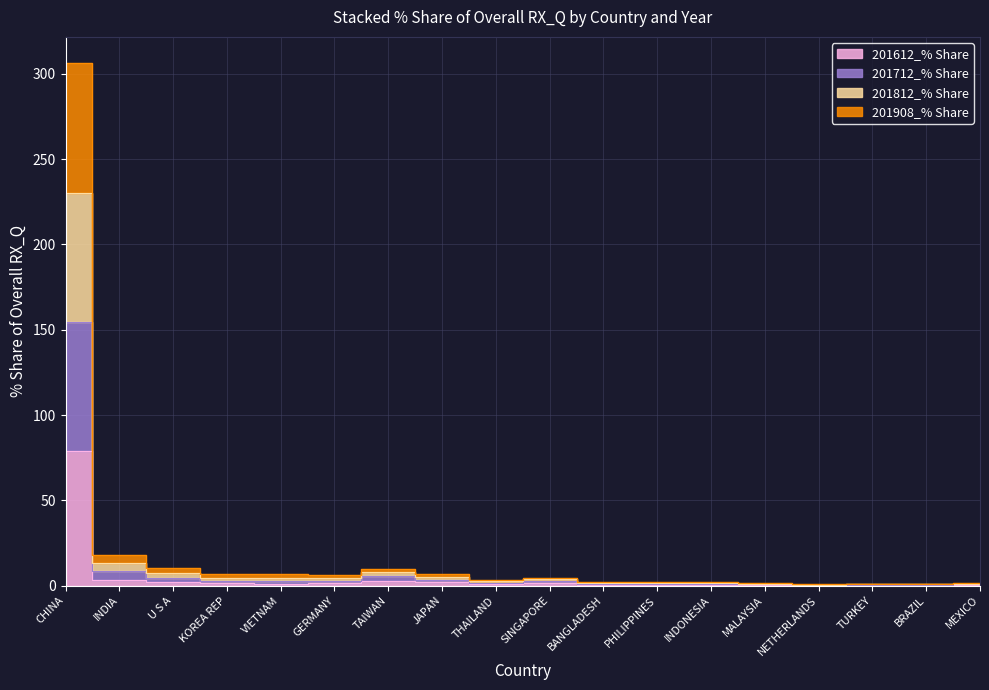

What value does the 201612_% Share series have at NETHERLANDS?

0.1